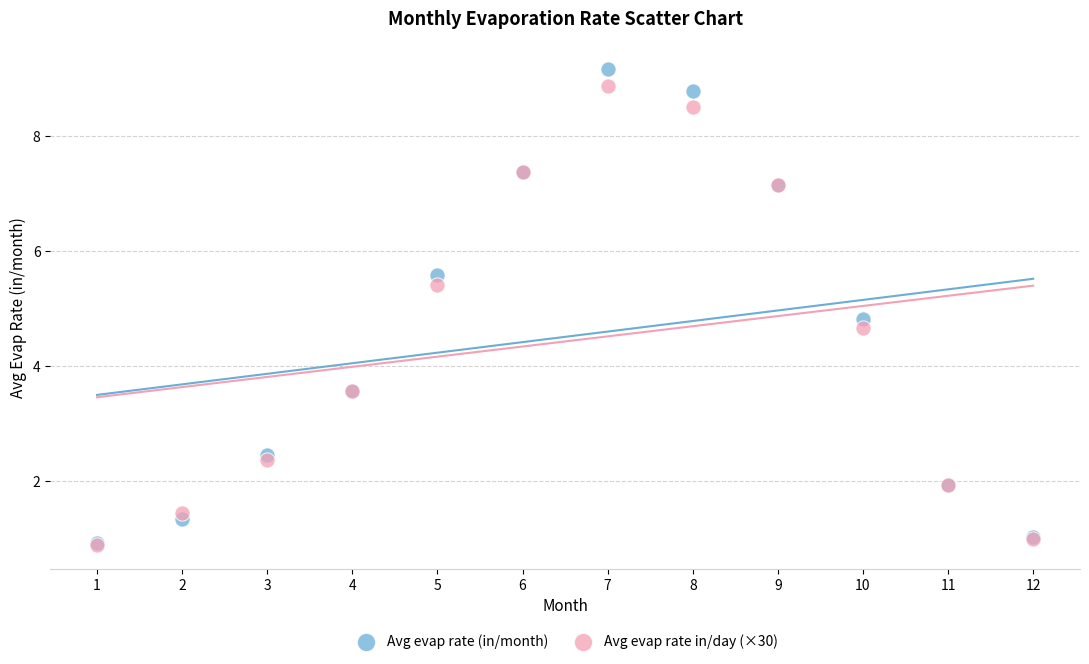

In the Avg evap rate (in/month) series, what Y value is closest to 5?

4.8